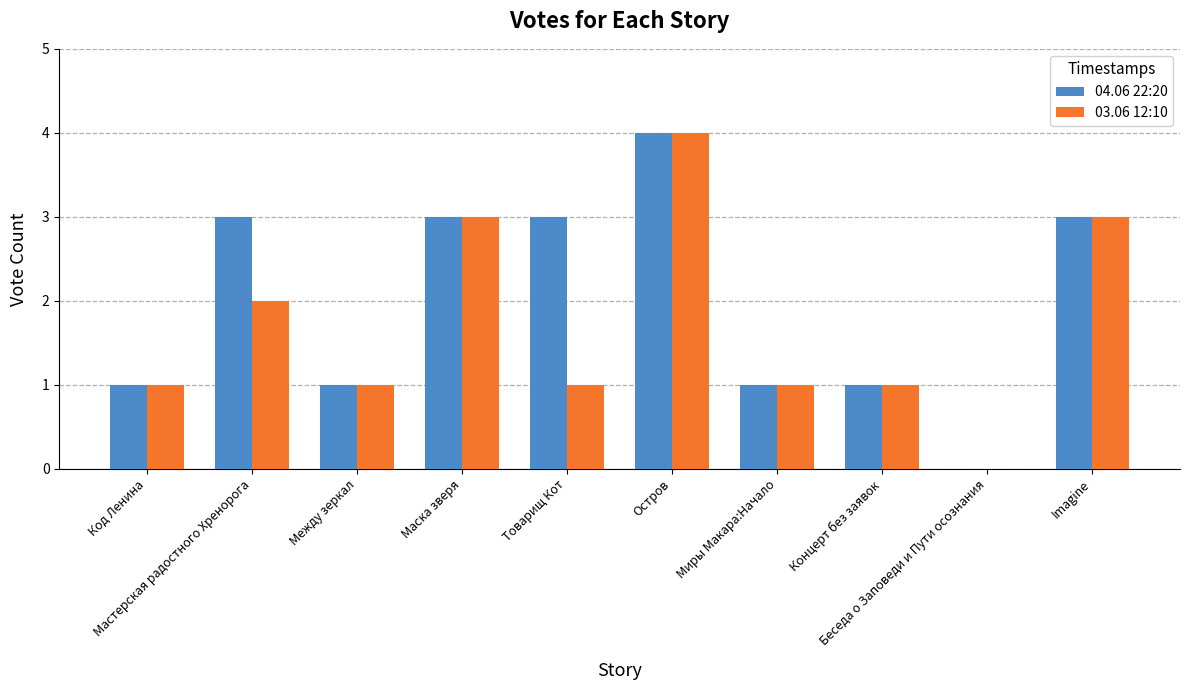

What is the highest value of the 03.06 12:10 series?

4